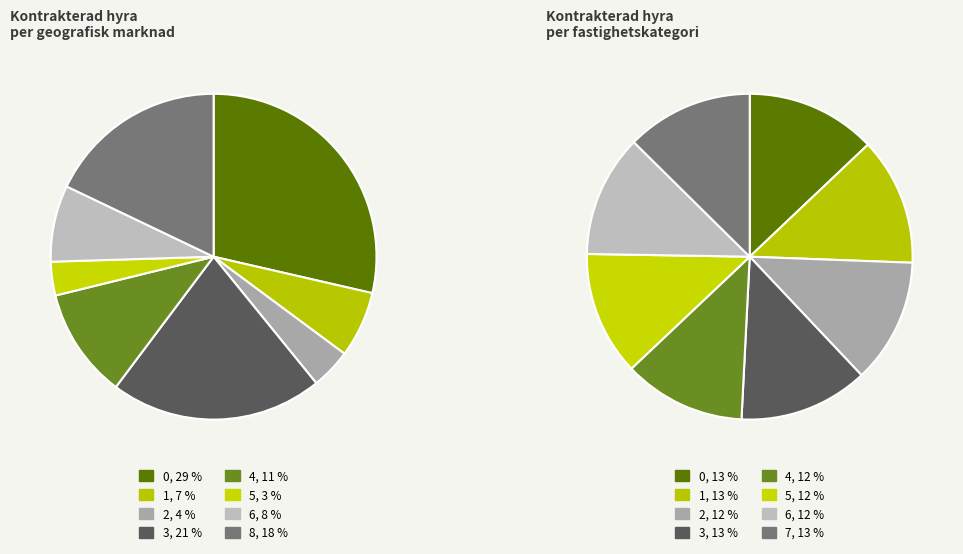

To the nearest percent, what percentage of the pie is 6?

8%